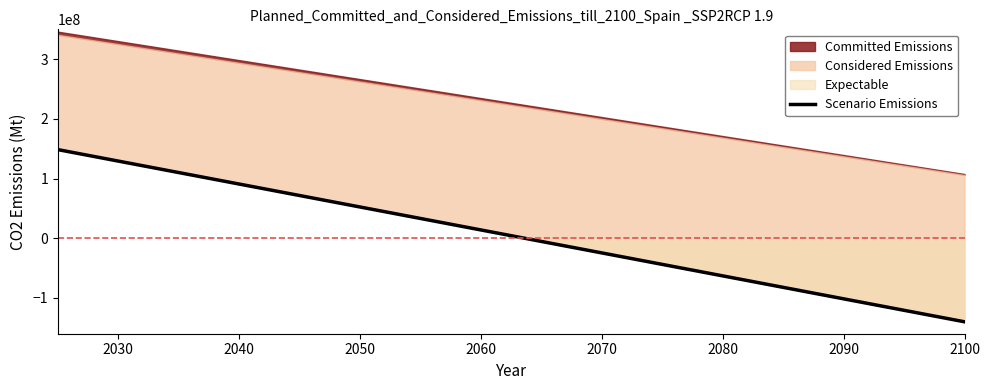

How many values are above zero?

10